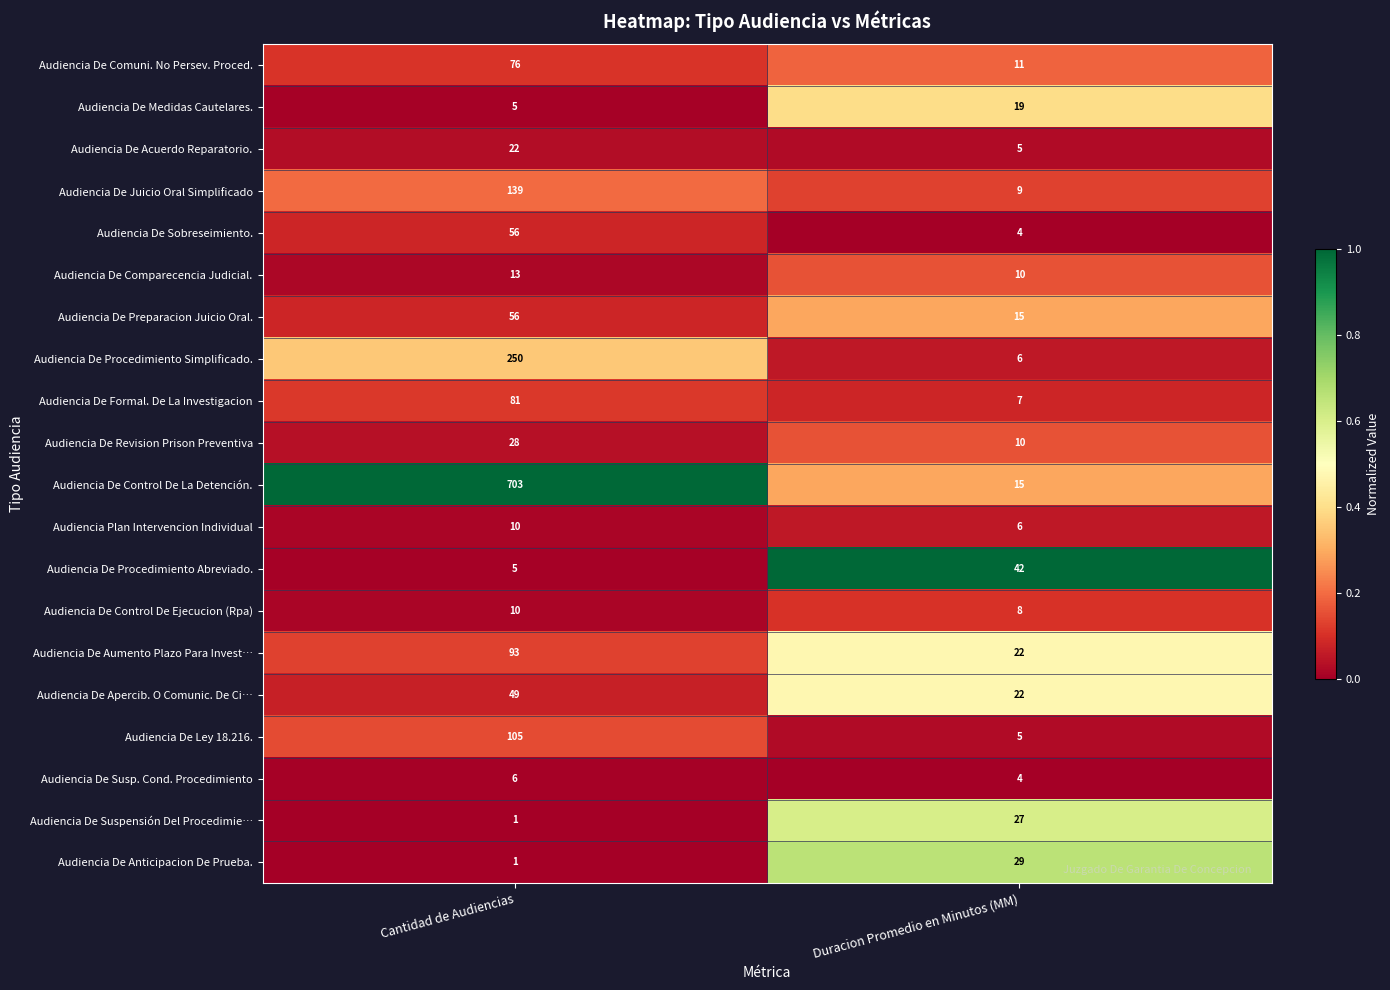

What is the sum of all Audiencia De Susp. Cond. Procedimiento values?

10